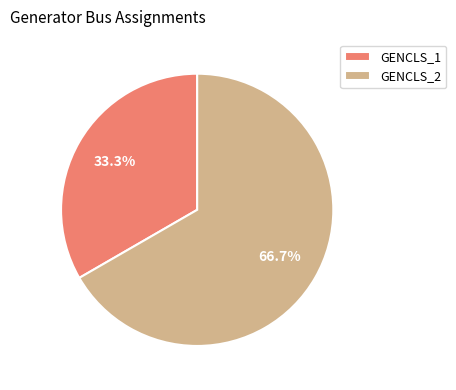

How many segments does this pie chart have?

2